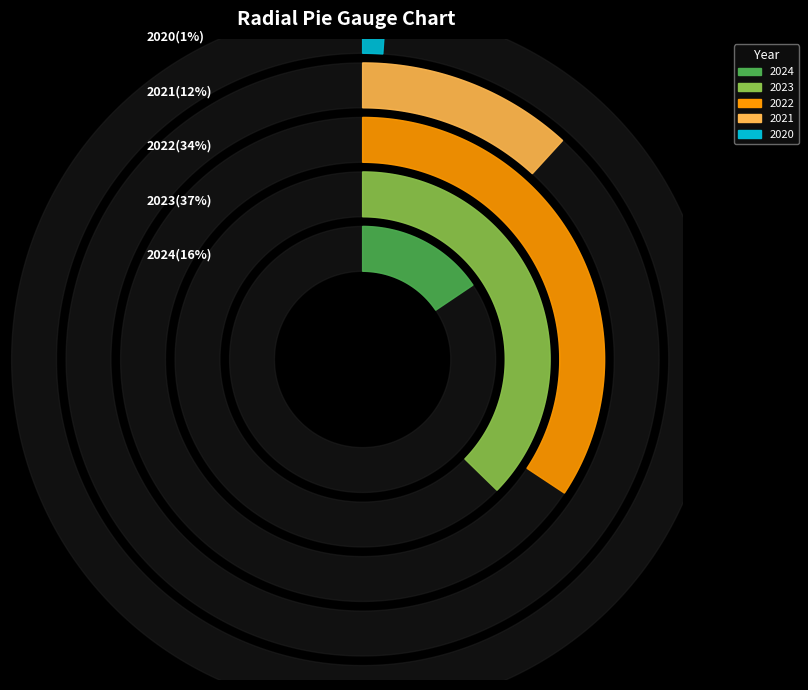

What percentage is the 2022 slice, to the nearest percent?

34%